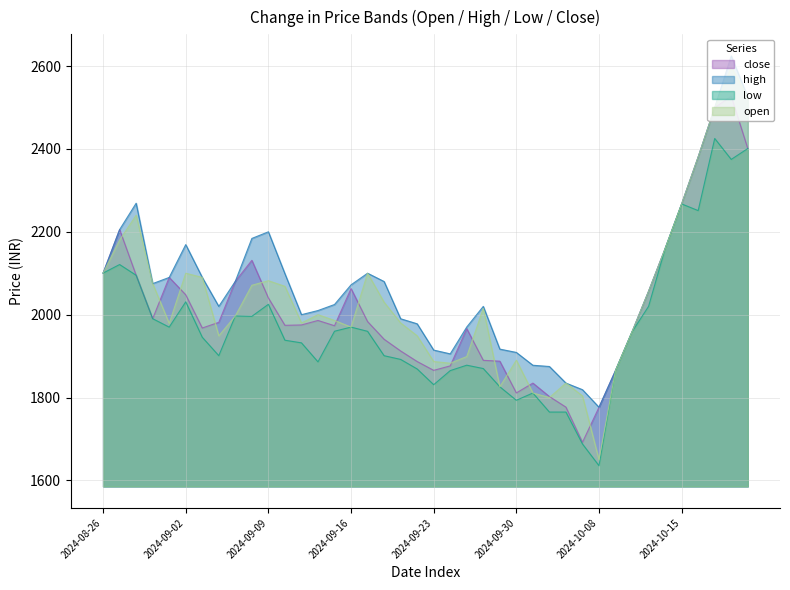

The value of open at 2024-09-17 is 2100.1. True or false?

True